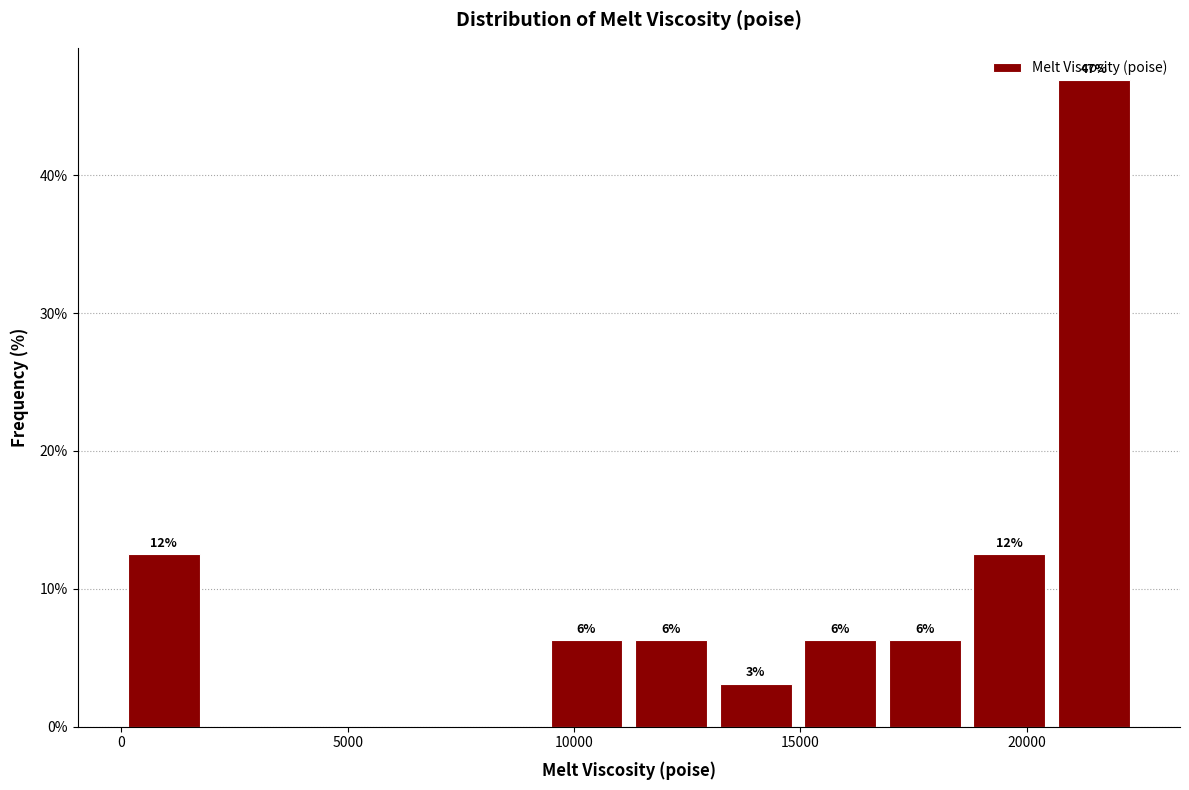

Read against the x-axis, roughly where is the centre of the tallest bar?

21500